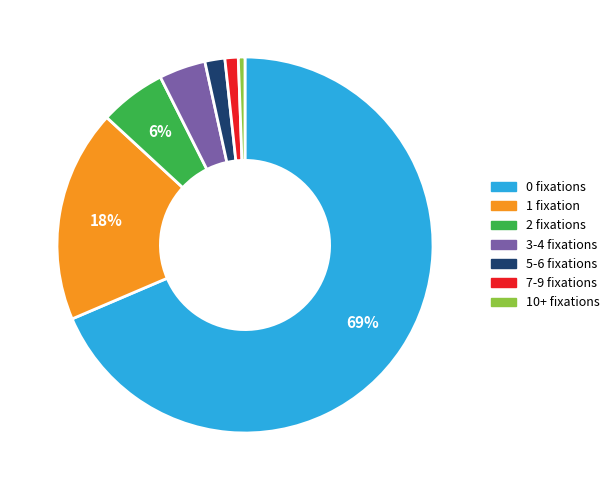

Is there any slice that represents more than half of the pie?

Yes